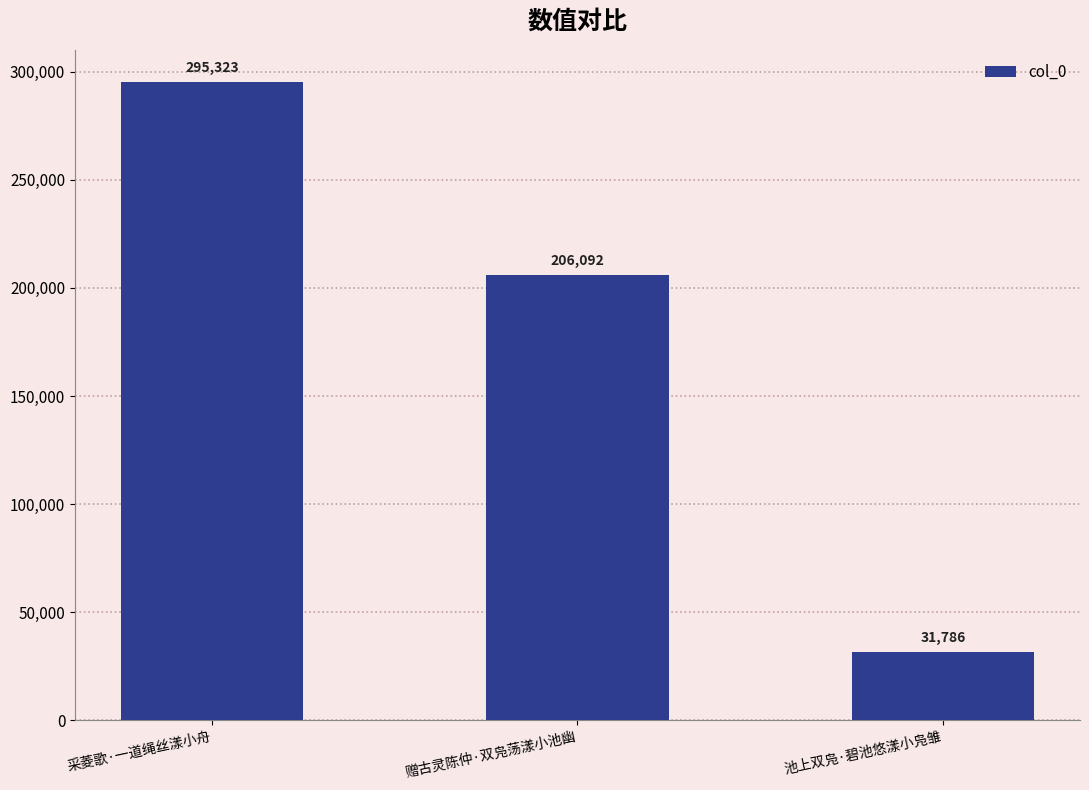

Reading left to right, list all the values displayed in this chart.

295323	206092	31786